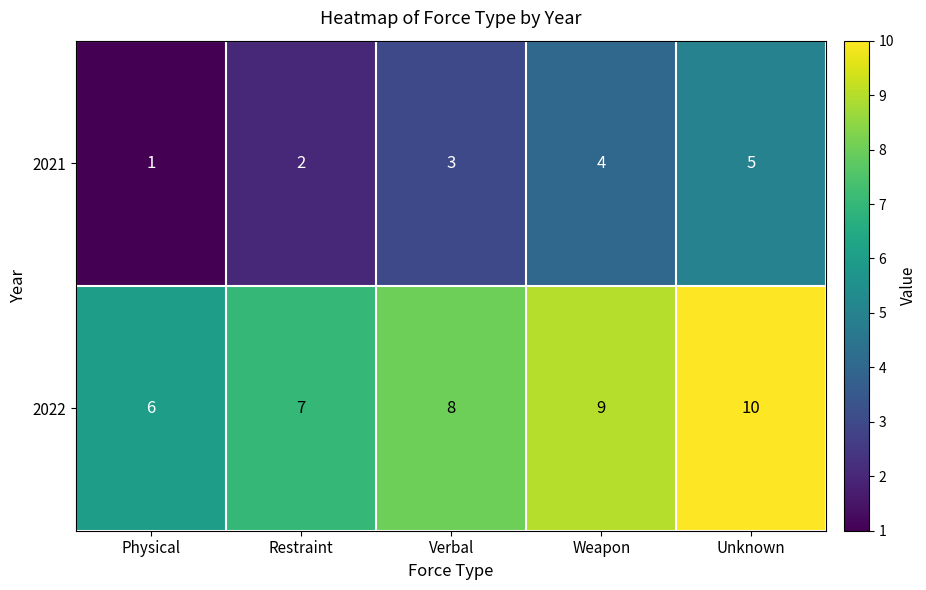

List the series in order of their peak value, highest first.

2022, 2021